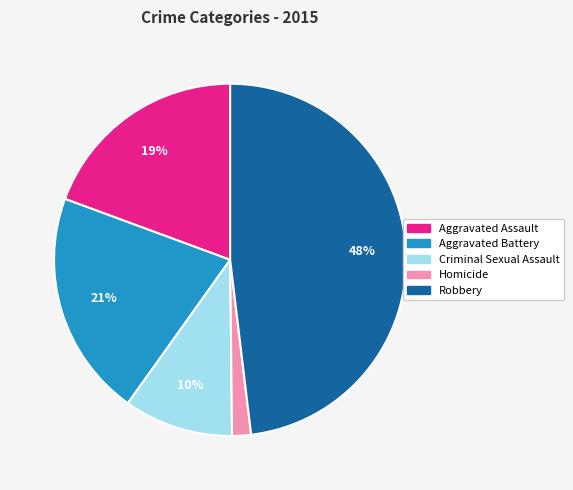

To the nearest percent, what is the difference between the largest and smallest slice percentages?

46%